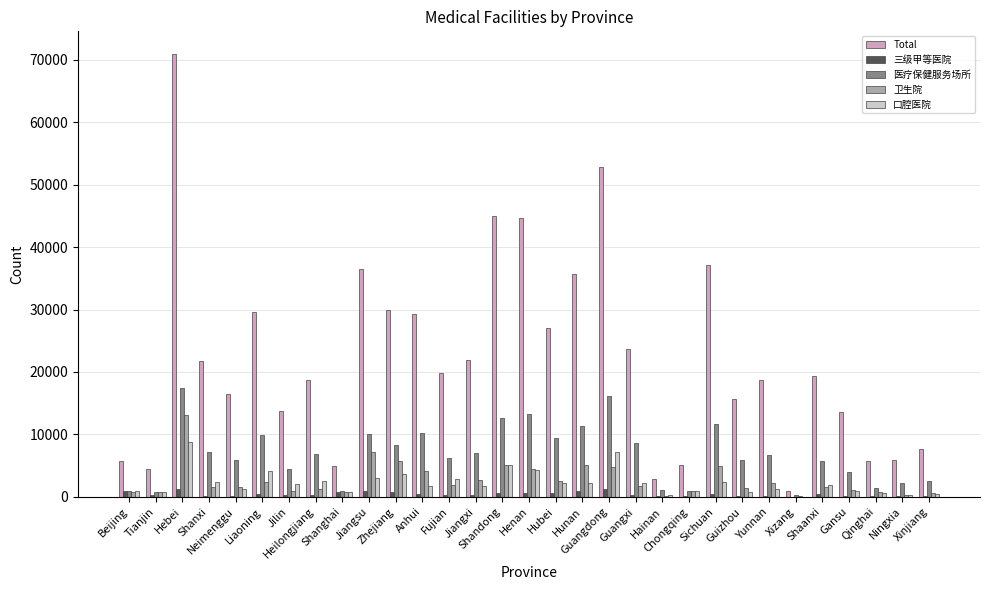

What is the sum of all 口腔医院 values?

69917